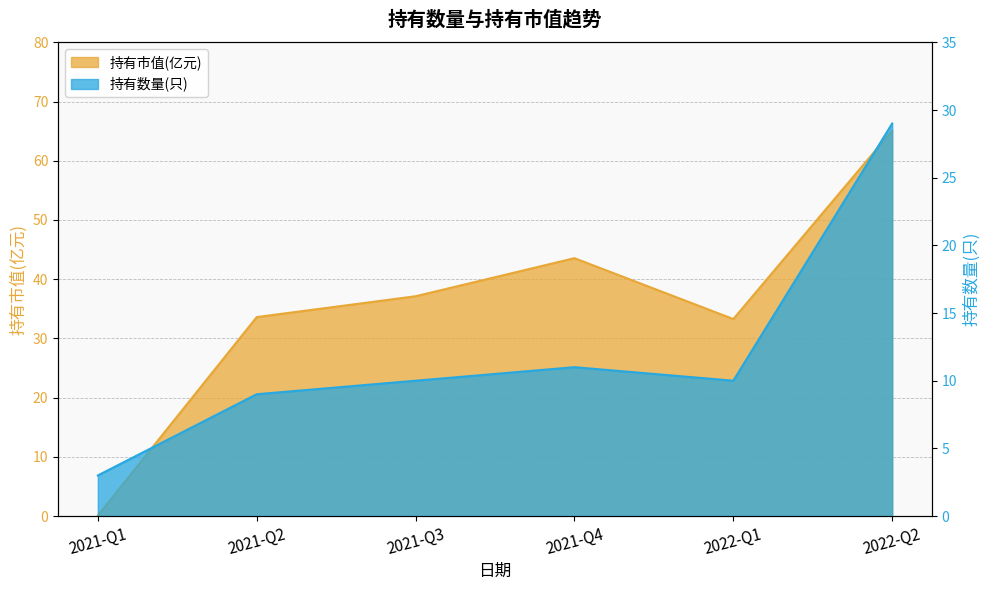

At which category does 持有数量(只) reach its first local valley?

2022-Q1